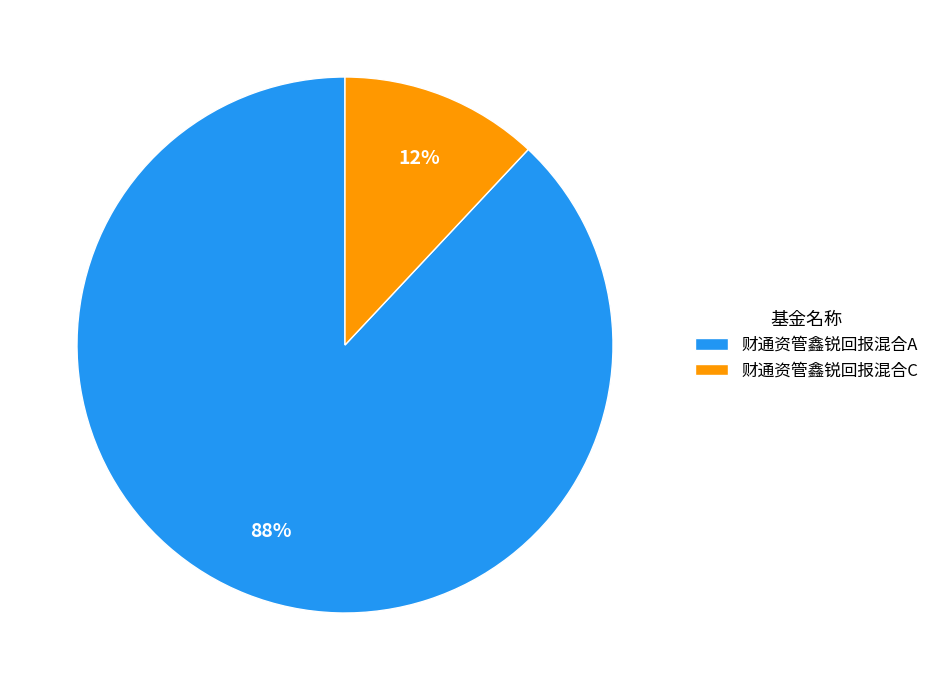

To the nearest percent, what is the difference between the largest and smallest slice percentages?

76%